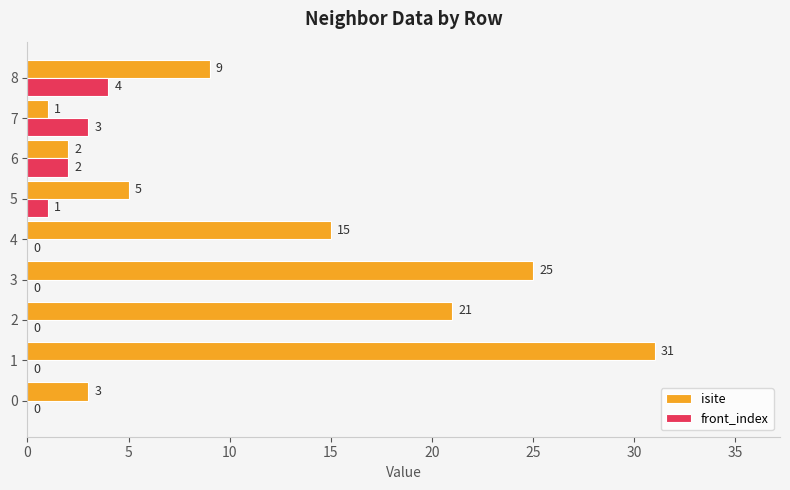

Where is front_index nearest to the value 2?

6